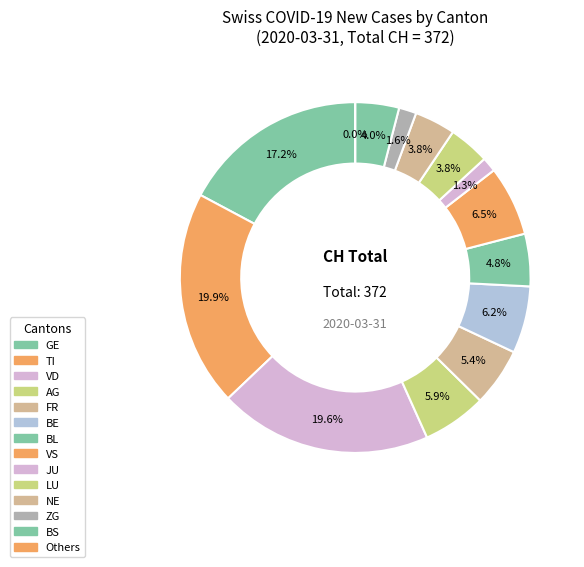

Approximately how many times larger is the value at BL compared to LU?

1.2